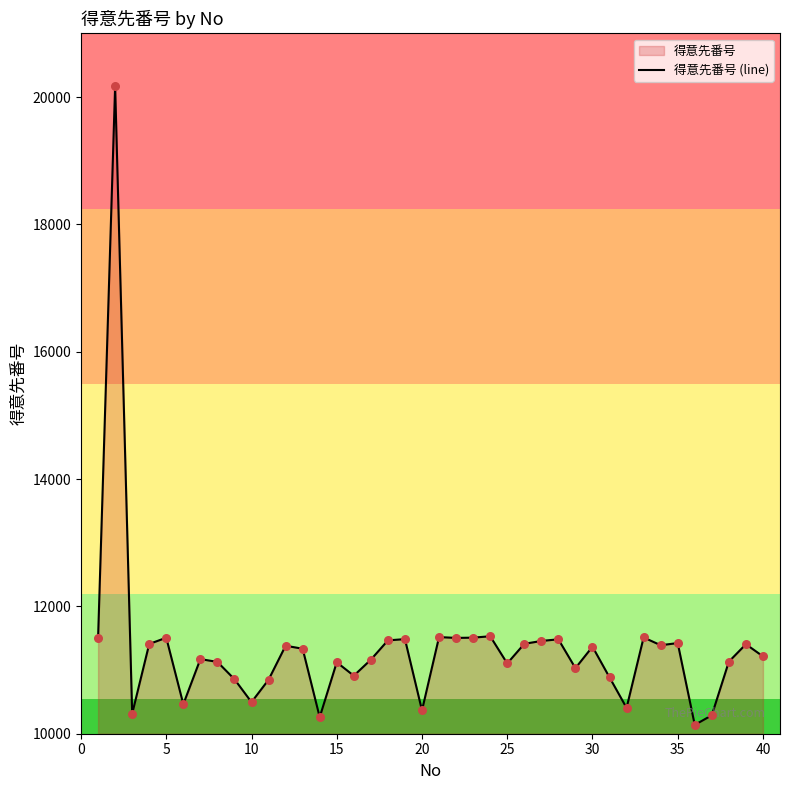

Is it true that the value at 35 is 18054?

False